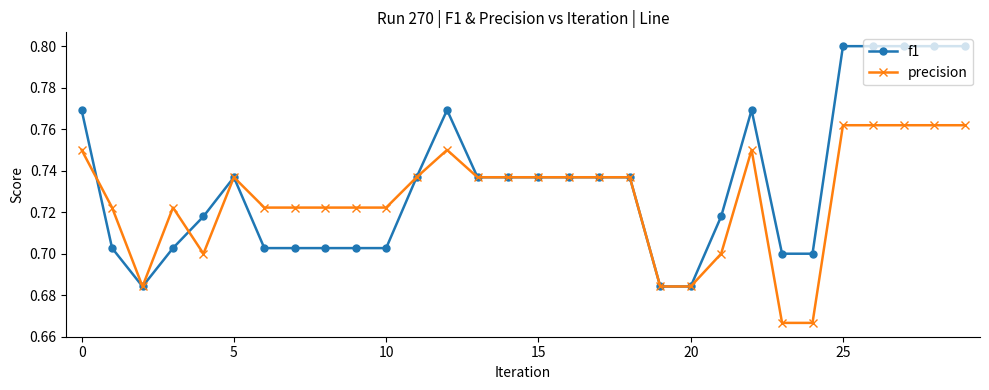

Rank the series by their average value, from lowest to highest.

precision, f1